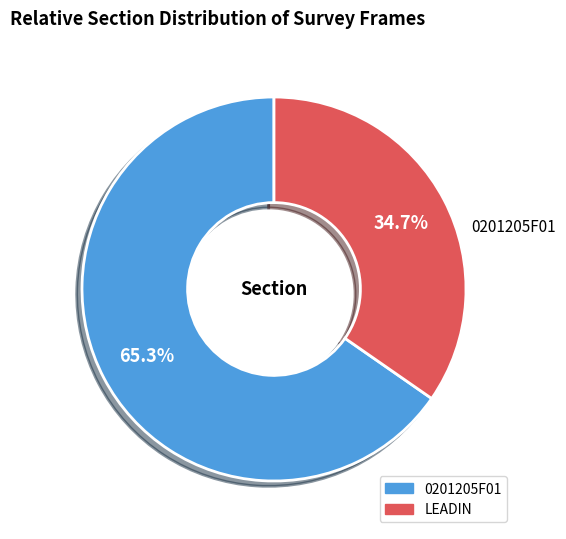

To the nearest percent, what is the combined percentage of LEADIN and 0201205F01?

100%